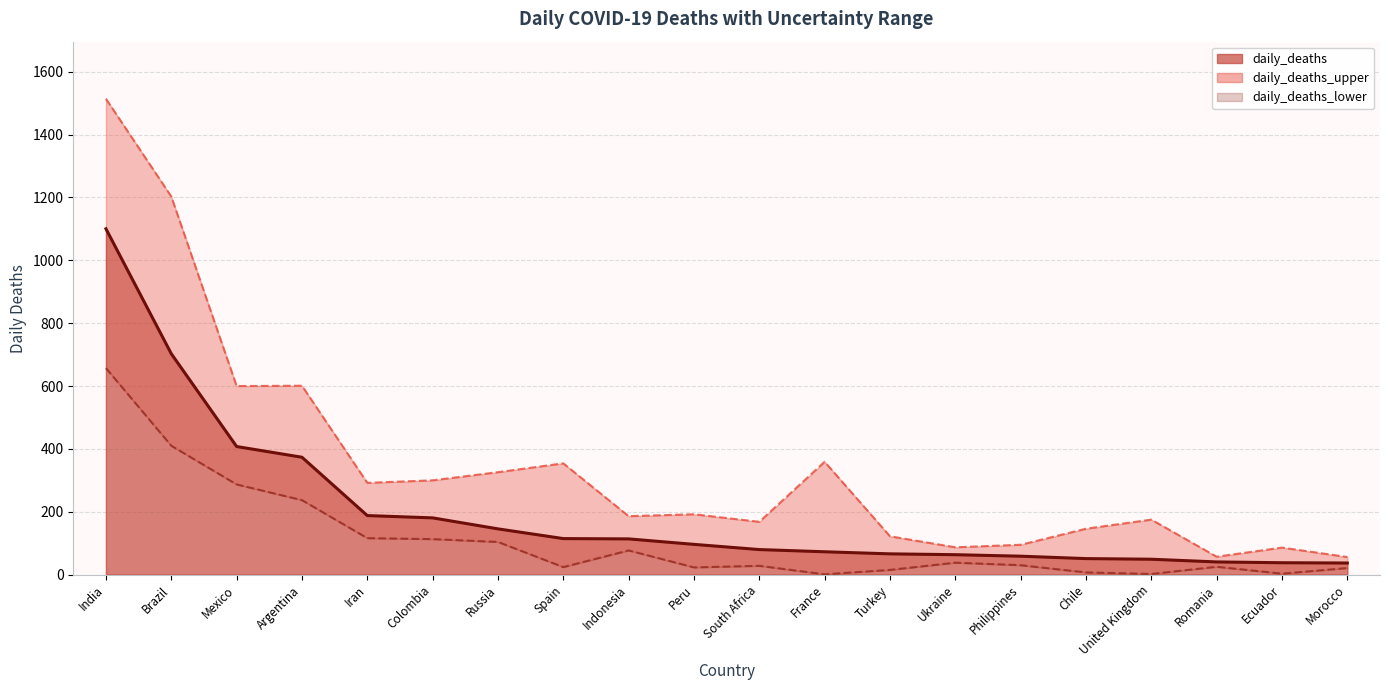

Reading right to left, what are all the values shown in this chart?

daily_deaths: 36.9	37.8	40.4	49.0	51.0	58.6	63.4	66.1	72.7	79.7	96.3	113.7	114.7	145.6	180.6	187.9	373.5	407.6	702.8	1100.4
daily_deaths_lower: 21.0	3.0	25.0	2.0	7.0	30.0	38.0	15.0	1.0	28.0	23.0	77.0	24.0	104.0	113.0	116.0	237.0	287.0	410.0	657.0
daily_deaths_upper: 56.0	86.0	57.0	175.0	146.0	95.0	87.0	122.0	359.0	168.0	192.0	186.0	354.0	326.0	300.0	292.0	601.0	600.0	1203.0	1514.0